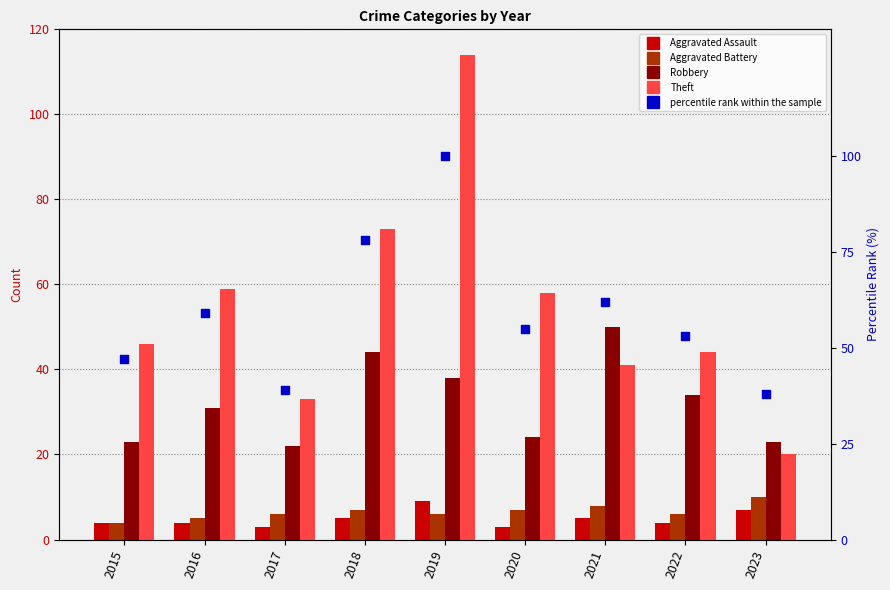

At how many categories does at least one series exceed 6?

9